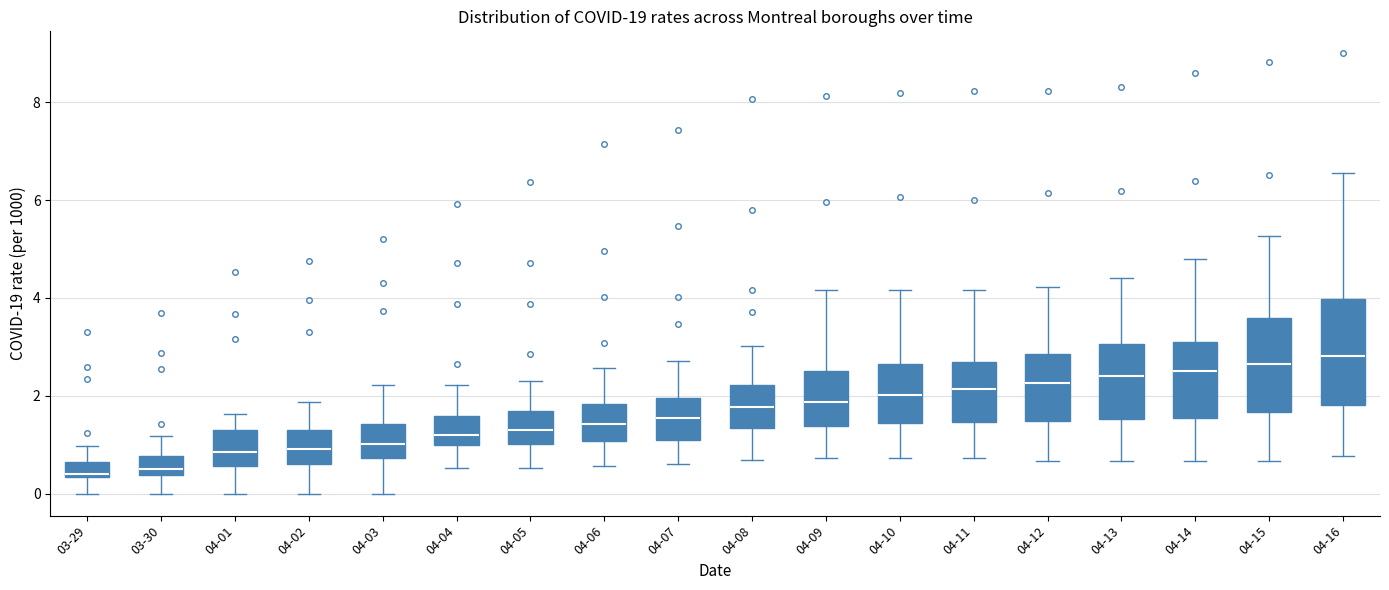

Comparing the boxes themselves (not the whiskers), which one is the tallest?

04-16